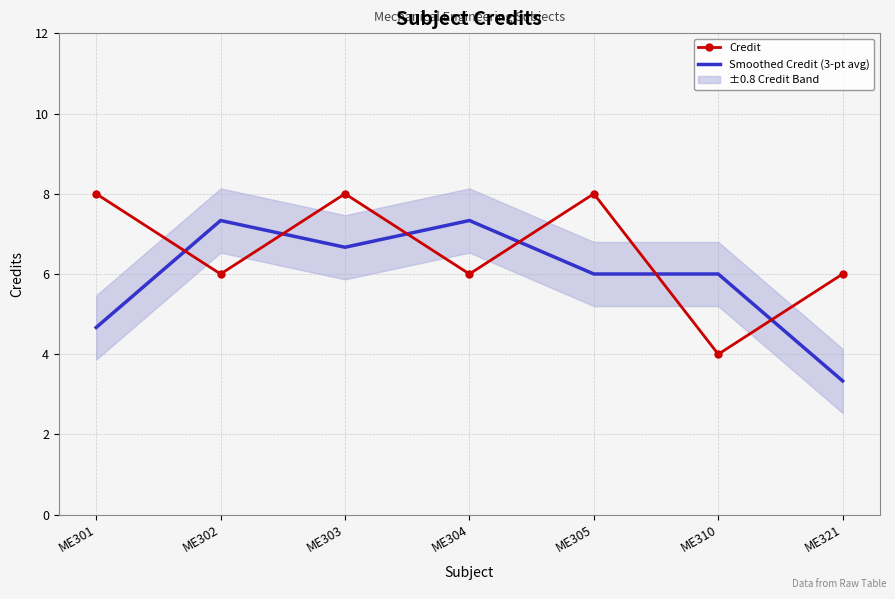

Is this an area chart (filled region under the line)?

No